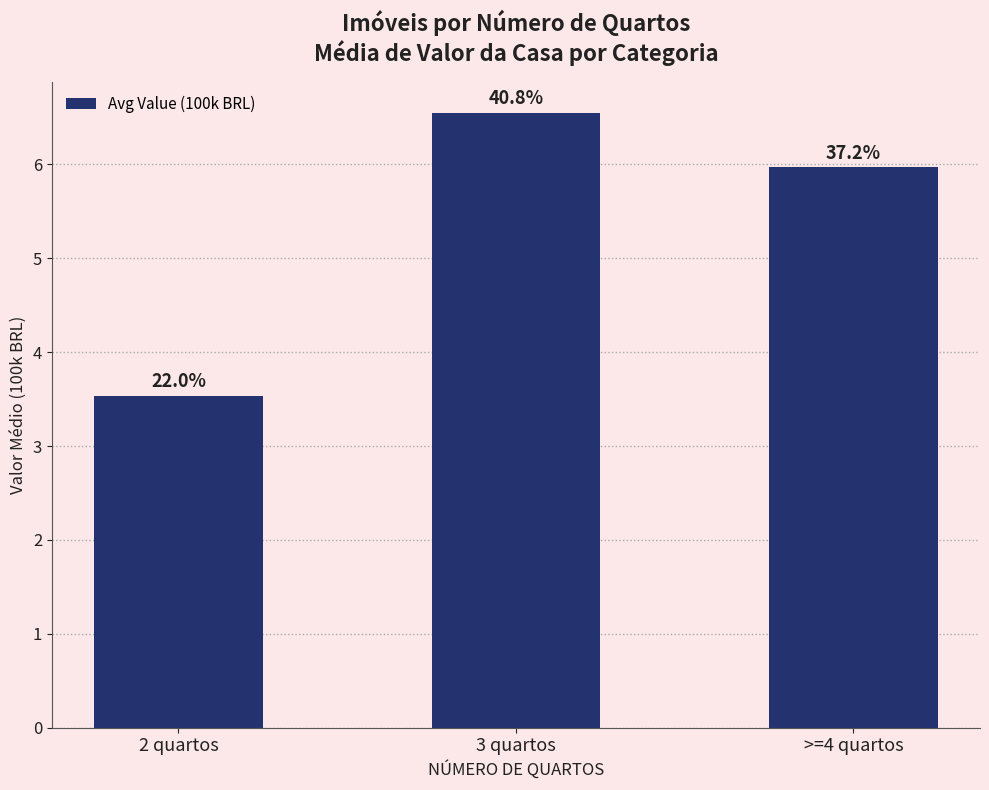

List the labels in order of value, smallest first.

2 quartos, >=4 quartos, 3 quartos